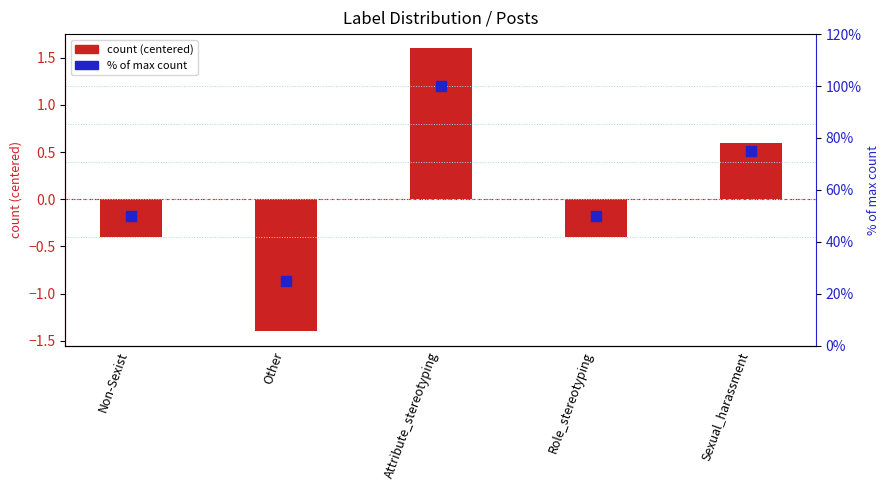

Which series has the largest total across all categories?

% of max